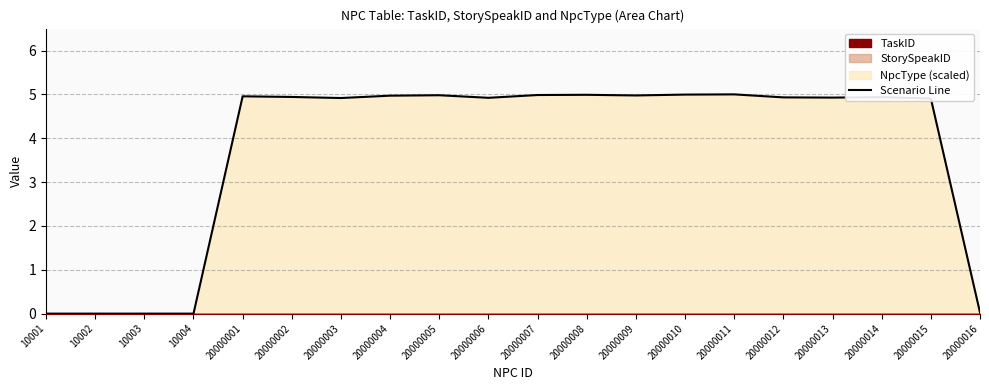

Is it true that the value at 10003 is 3.5?

False